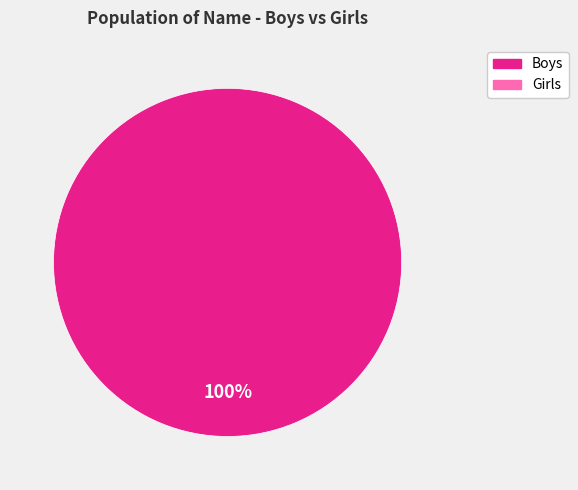

Does any single category account for the majority?

Yes